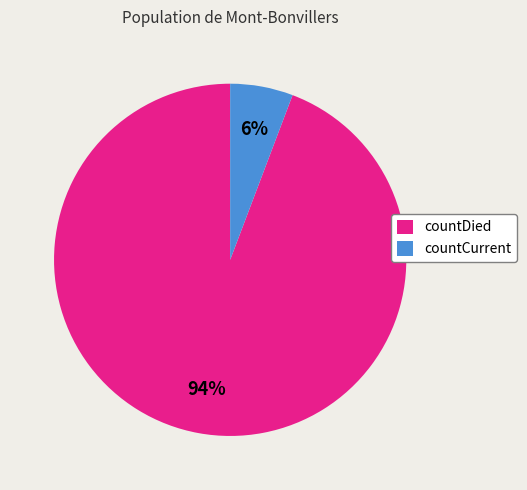

Count the number of slices in the pie.

2